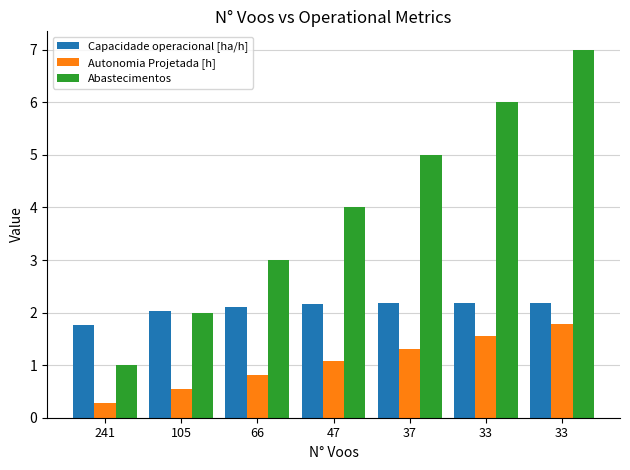

List the series in order of their overall mean, lowest first.

Autonomia Projetada [h], Capacidade operacional [ha/h], Abastecimentos